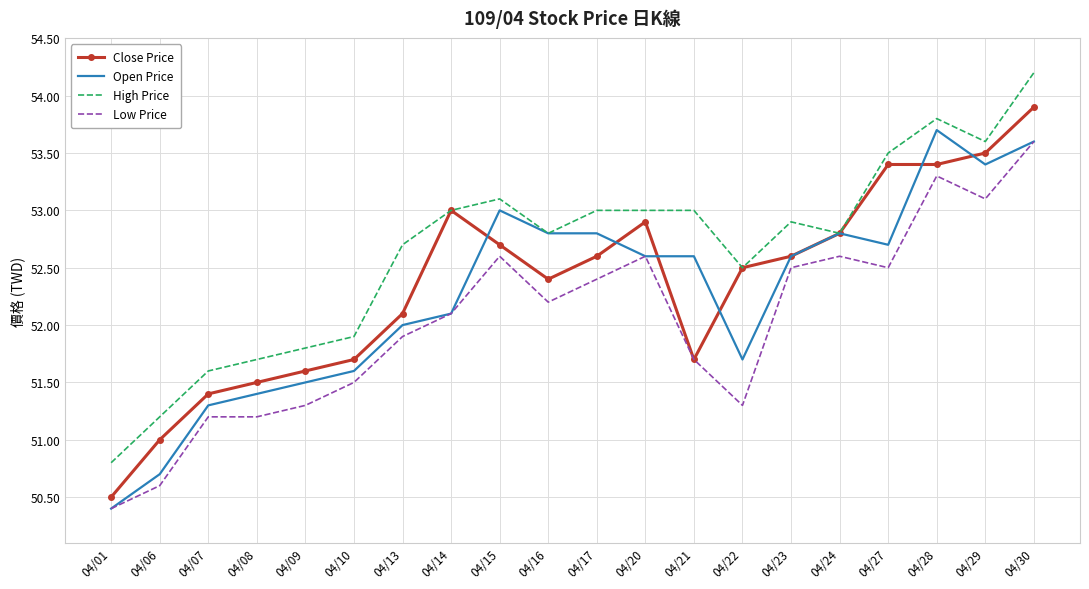

What is the difference between the second highest and second lowest values in the Close Price series?

2.5